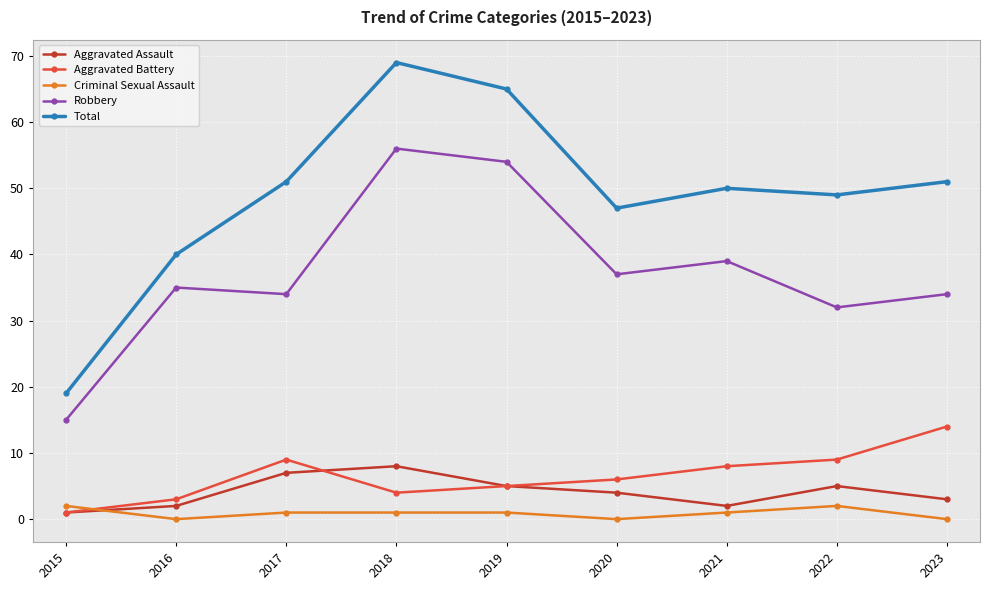

How many values in the Aggravated Assault series are below 4?

4